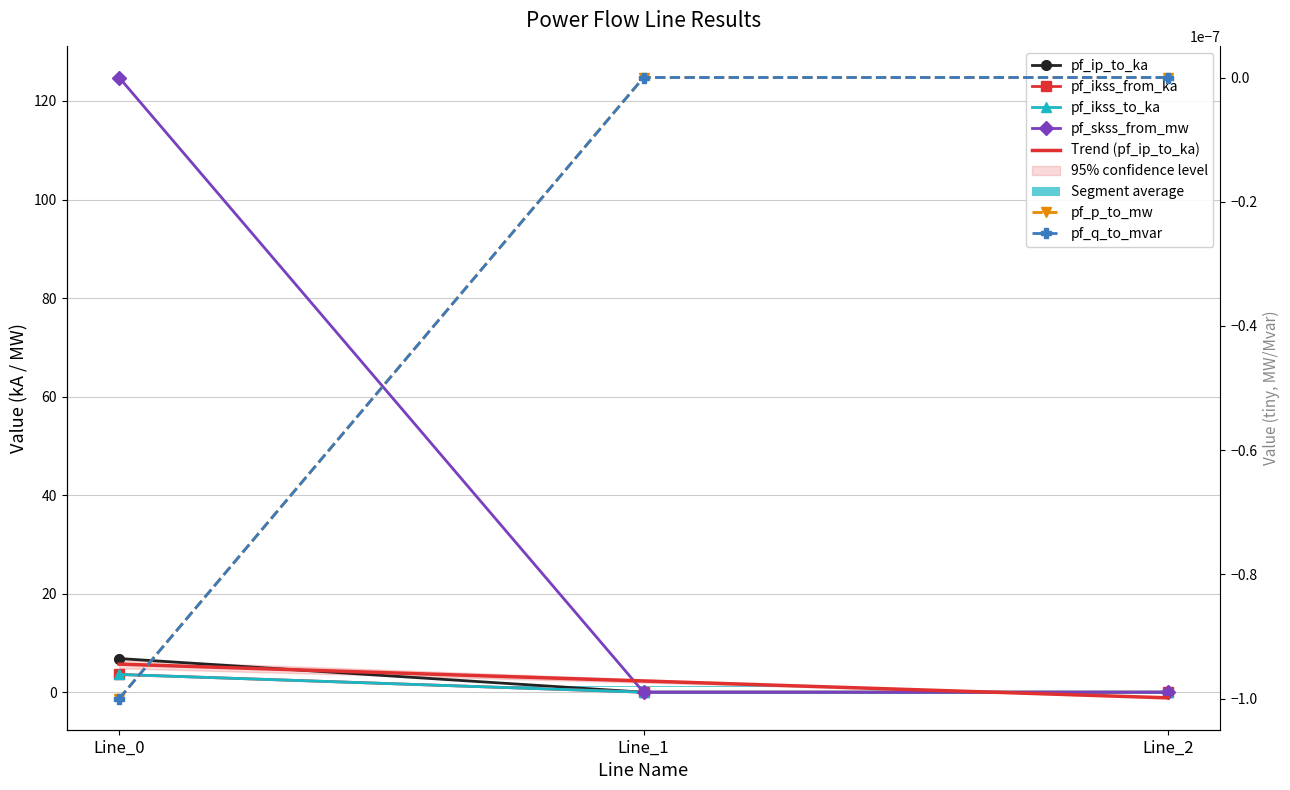

How many data points does each series have?

3